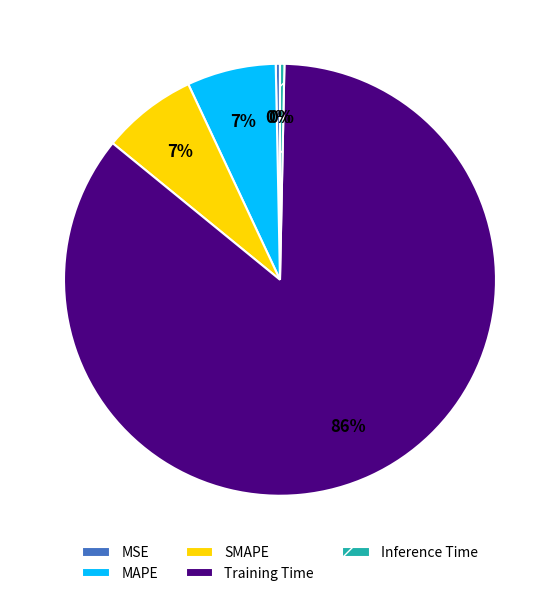

Which slice is the largest?

Training Time